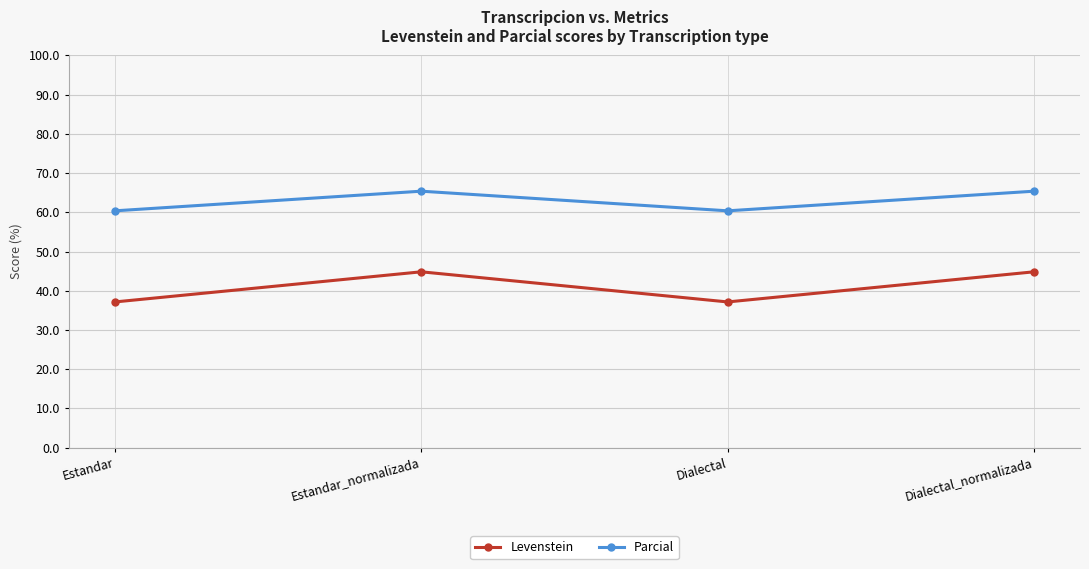

The value of Parcial at Estandar is 60.4. True or false?

True